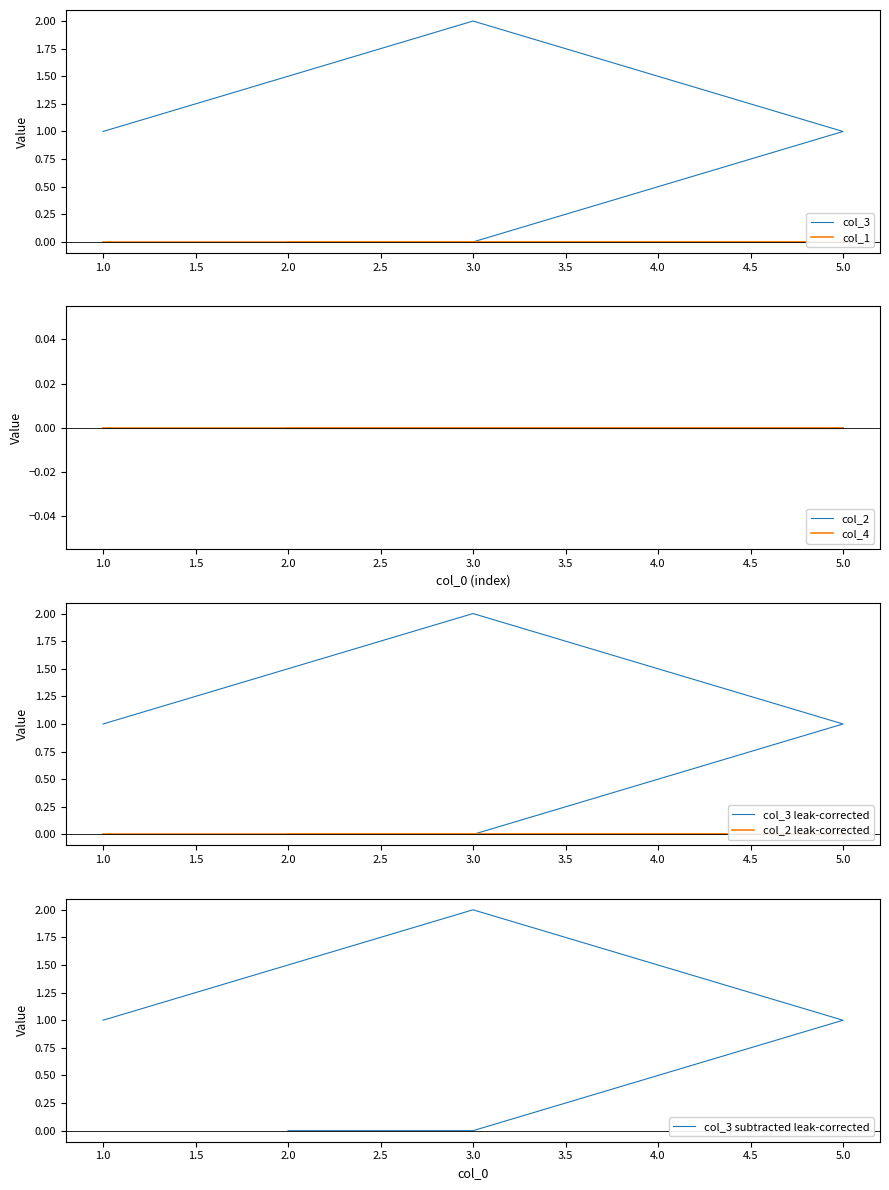

The col_1 series shows 0 at 5. True or false?

True